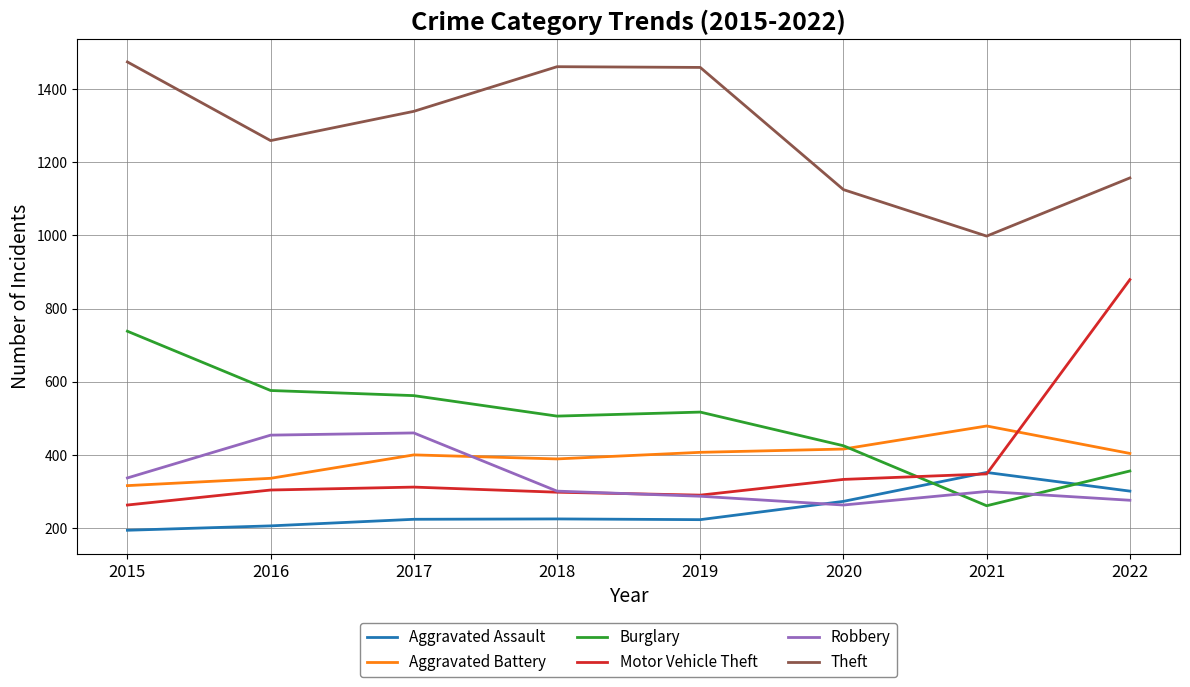

Does the chart have visible grid lines?

Yes